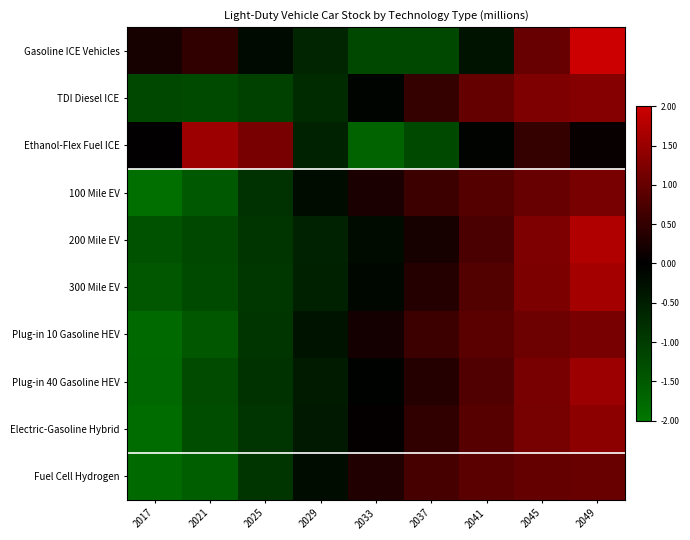

Reading left to right, what are all the values shown in this chart?

Gasoline ICE Vehicles: 2017=0.2	2021=0.5	2025=-0.2	2029=-0.6	2033=-1.2	2037=-1.2	2041=-0.3	2045=1.0	2049=2.0
TDI Diesel ICE: 2017=-1.2	2021=-1.2	2025=-1.1	2029=-0.7	2033=-0.1	2037=0.5	2041=1.0	2045=1.2	2049=1.3
Ethanol-Flex Fuel ICE: 2017=0.0	2021=1.5	2025=1.2	2029=-0.6	2033=-1.7	2037=-1.2	2041=-0.0	2045=0.5	2049=0.1
100 Mile EV: 2017=-1.9	2021=-1.5	2025=-0.8	2029=-0.2	2033=0.3	2037=0.6	2041=0.8	2045=1.0	2049=1.2
200 Mile EV: 2017=-1.4	2021=-1.2	2025=-0.9	2029=-0.6	2033=-0.2	2037=0.2	2041=0.7	2045=1.2	2049=1.7
300 Mile EV: 2017=-1.5	2021=-1.2	2025=-0.9	2029=-0.6	2033=-0.1	2037=0.3	2041=0.8	2045=1.2	2049=1.6
Plug-in 10 Gasoline HEV: 2017=-1.8	2021=-1.5	2025=-0.9	2029=-0.3	2033=0.2	2037=0.6	2041=0.9	2045=1.1	2049=1.2
Plug-in 40 Gasoline HEV: 2017=-1.7	2021=-1.3	2025=-0.9	2029=-0.5	2033=-0.0	2037=0.4	2041=0.8	2045=1.2	2049=1.5
Electric-Gasoline Hybrid: 2017=-1.8	2021=-1.3	2025=-0.9	2029=-0.4	2033=0.0	2037=0.5	2041=0.9	2045=1.2	2049=1.4
Fuel Cell Hydrogen: 2017=-1.8	2021=-1.6	2025=-0.9	2029=-0.2	2033=0.3	2037=0.7	2041=0.9	2045=1.0	2049=1.0